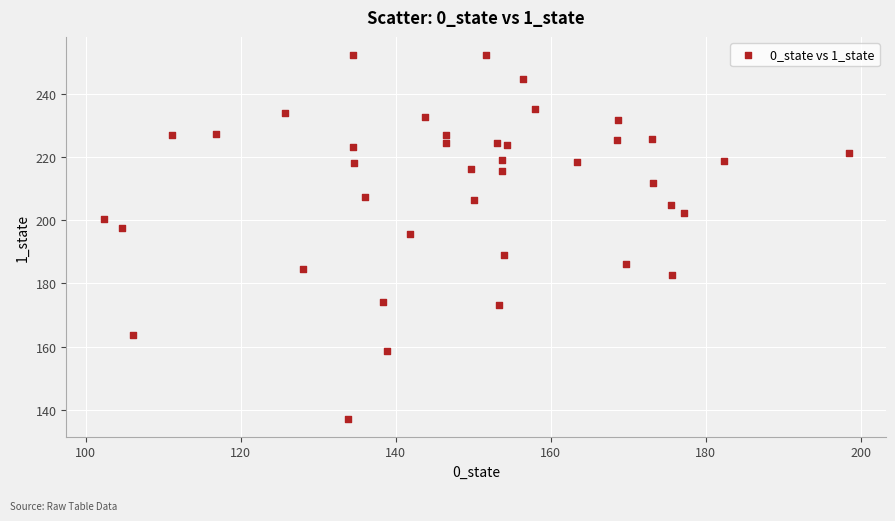

What is the range of Y values (max minus min)?

114.9